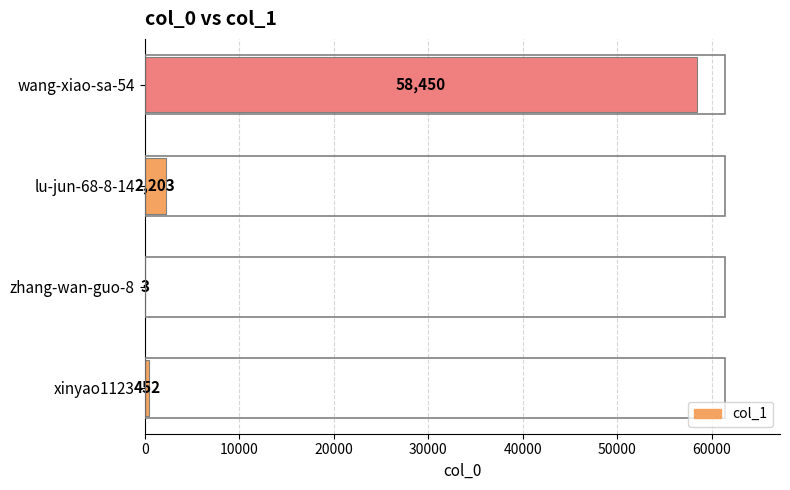

What is the sum of all values?

61108